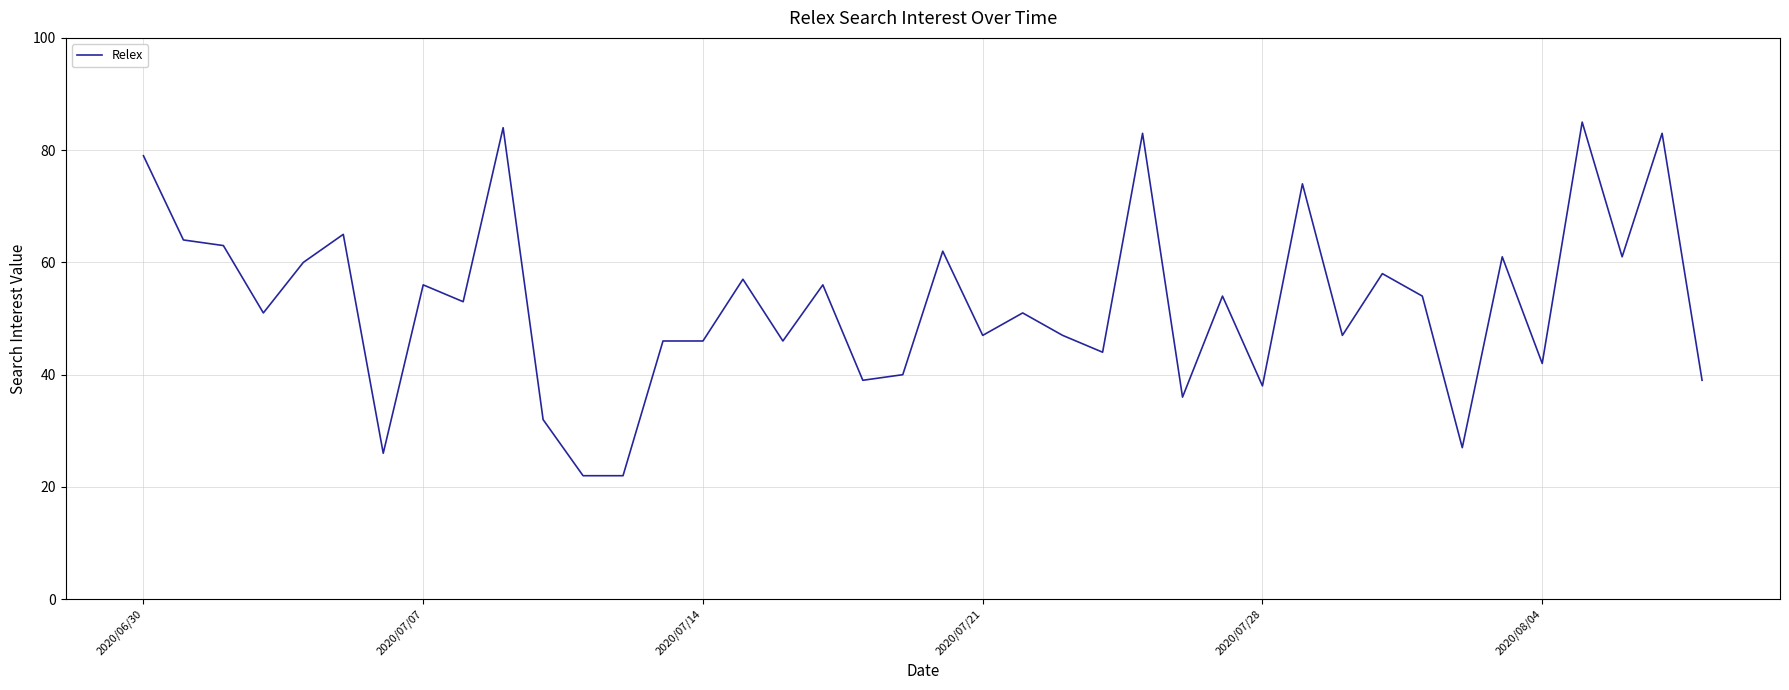

What is the maximum value shown in the chart?

85